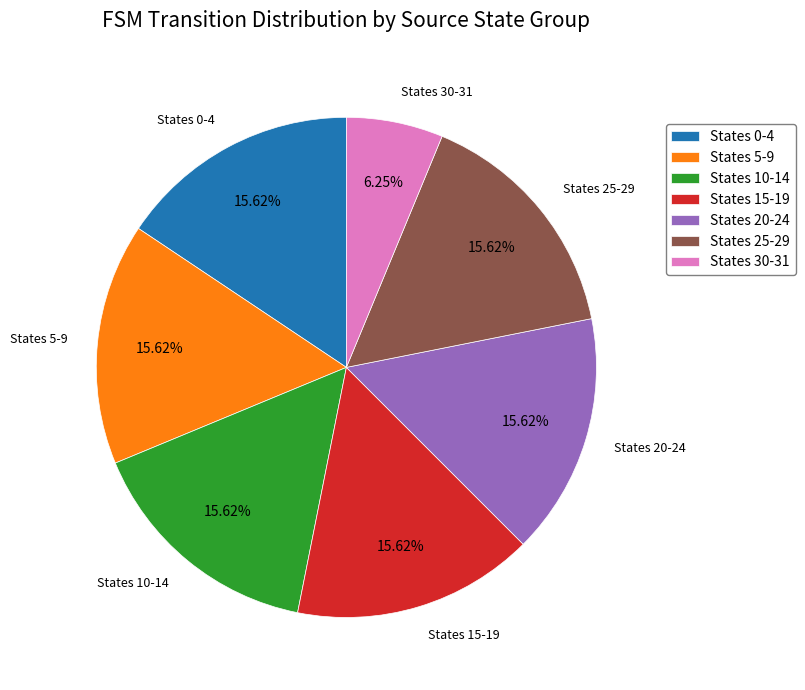

Which category has the smallest portion of the pie?

States 30-31